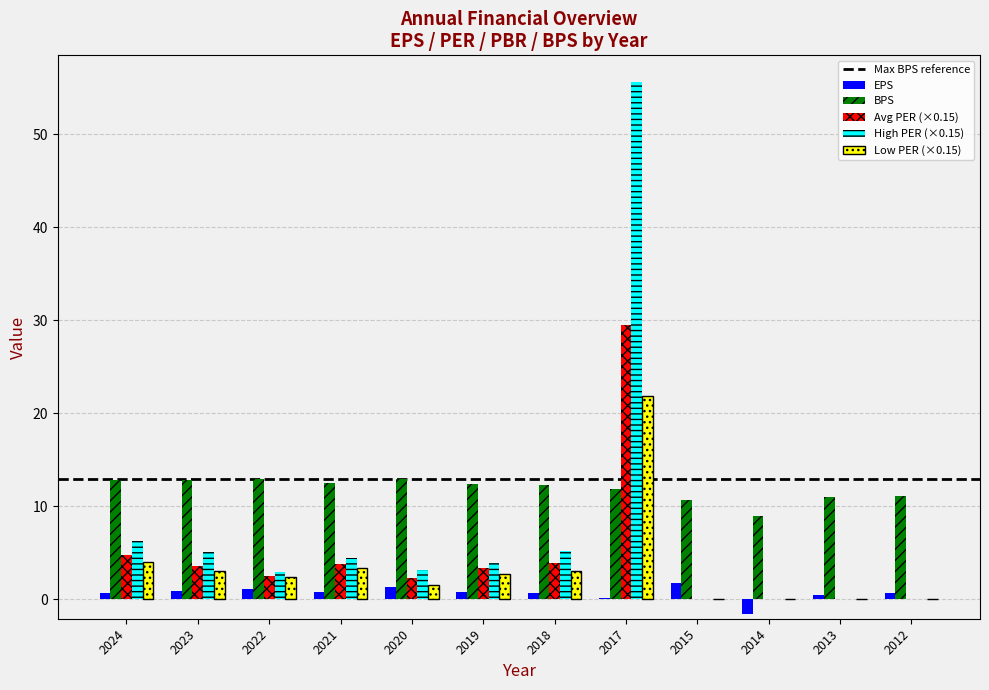

The Avg PER (×0.15) series shows 1.3 at 2019. True or false?

False